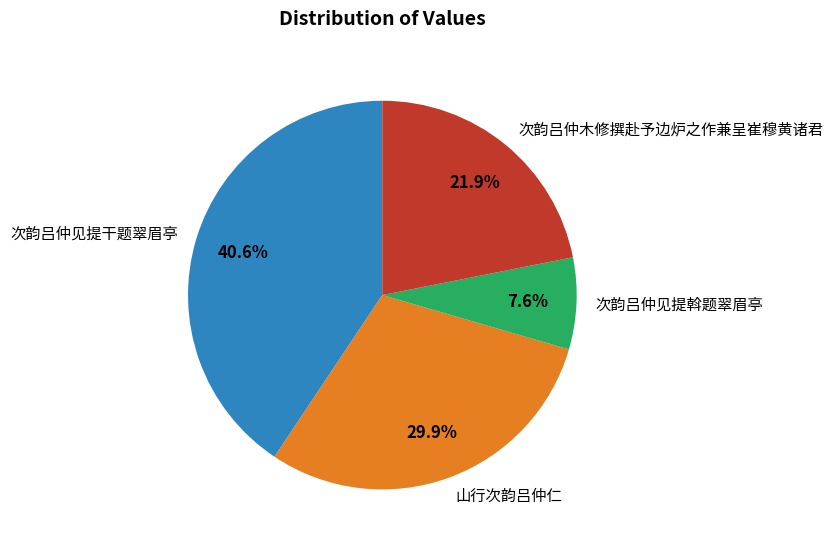

What percentage is the 次韵吕仲见提斡题翠眉亭 slice, to the nearest percent?

8%